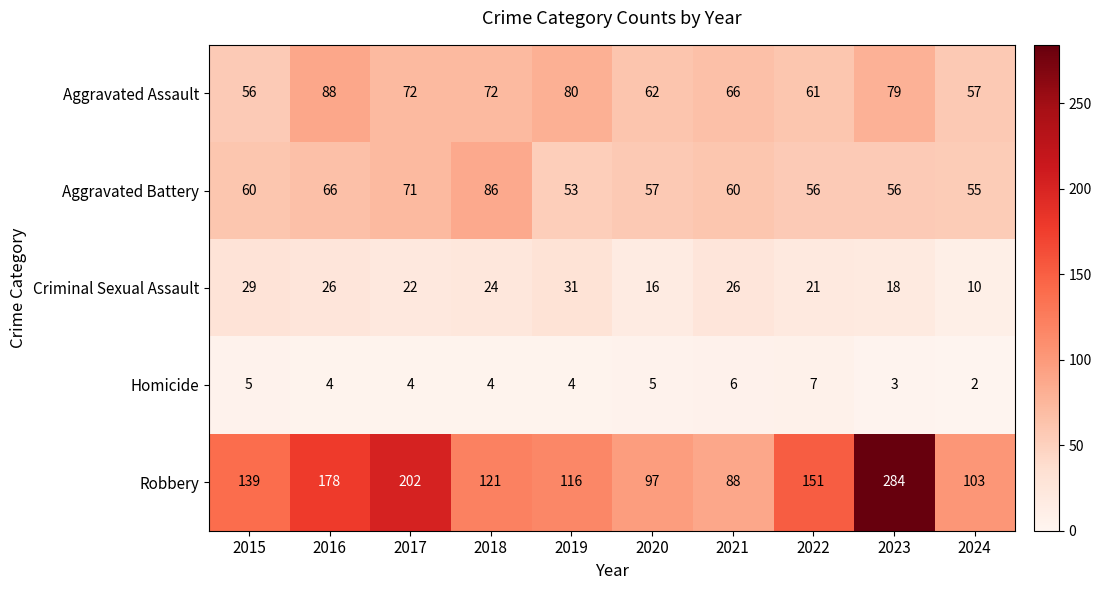

Which label corresponds to the largest value in the chart?

2023